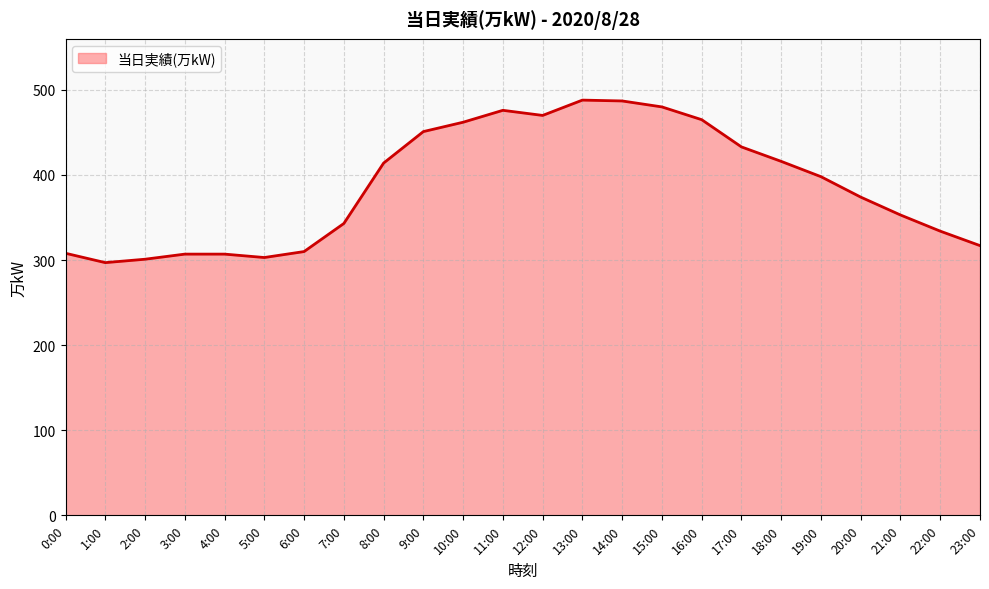

What position from the left is 11:00?

12